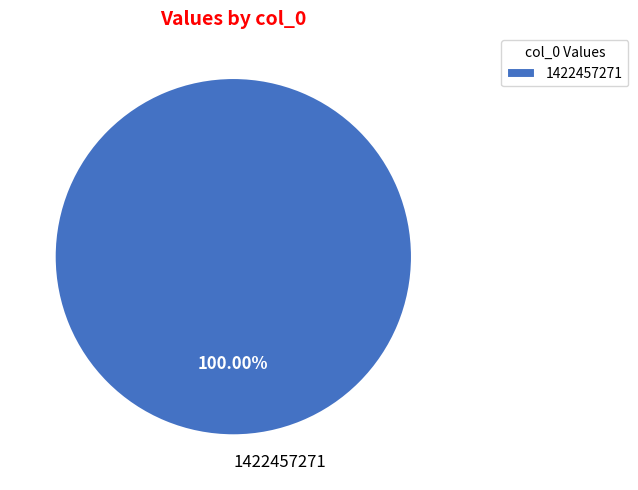

What percentage is the 1422457271 slice, to the nearest percent?

100%